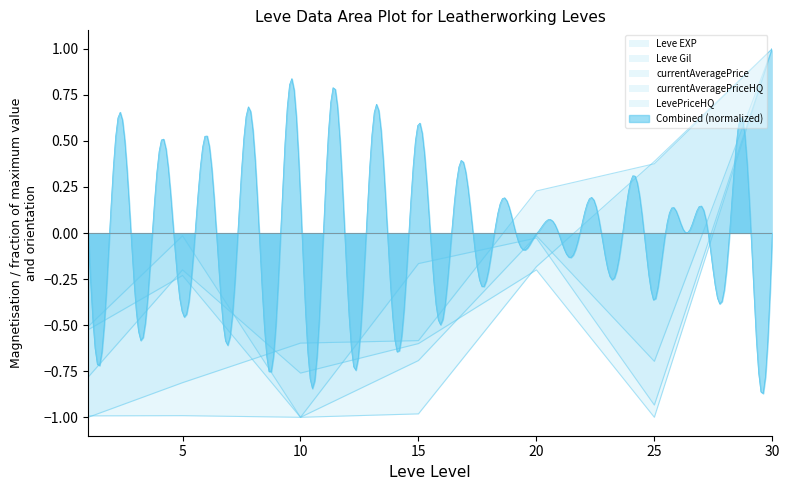

Reading left to right, extract all data points from this chart.

Leve EXP: 1=-1.0	5=-1.0	10=-1.0	15=-1.0	20=-0.2	25=0.4	30=1.0
Leve Gil: 1=-1.0	5=-0.8	10=-0.6	15=-0.6	20=0.2	25=0.4	30=1.0
currentAveragePrice: 1=-0.5	5=-0.2	10=-1.0	15=-0.2	20=-0.0	25=-0.9	30=1.0
currentAveragePriceHQ: 1=-0.5	5=-0.0	10=-1.0	15=-0.7	20=-0.0	25=-0.7	30=1.0
LevePriceHQ: 1=-0.8	5=-0.2	10=-0.8	15=-0.6	20=-0.2	25=-1.0	30=1.0